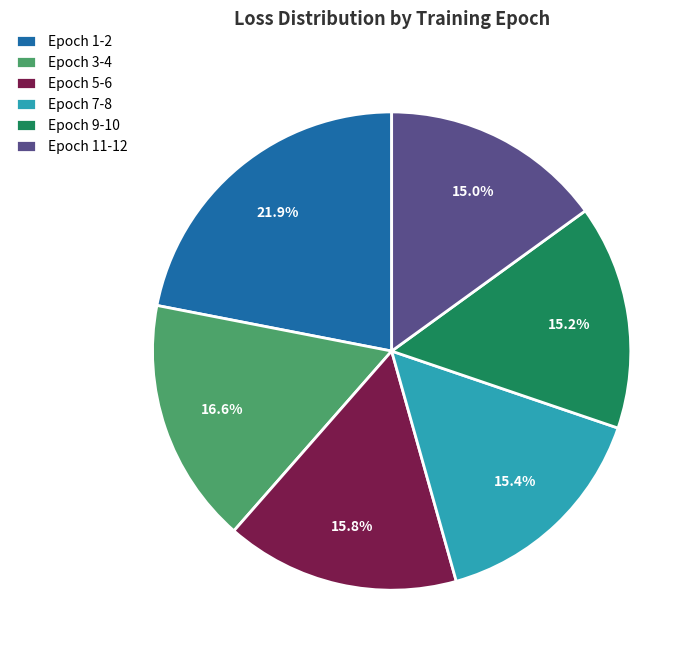

How much of the chart is everything except Epoch 5-6?

84.2%